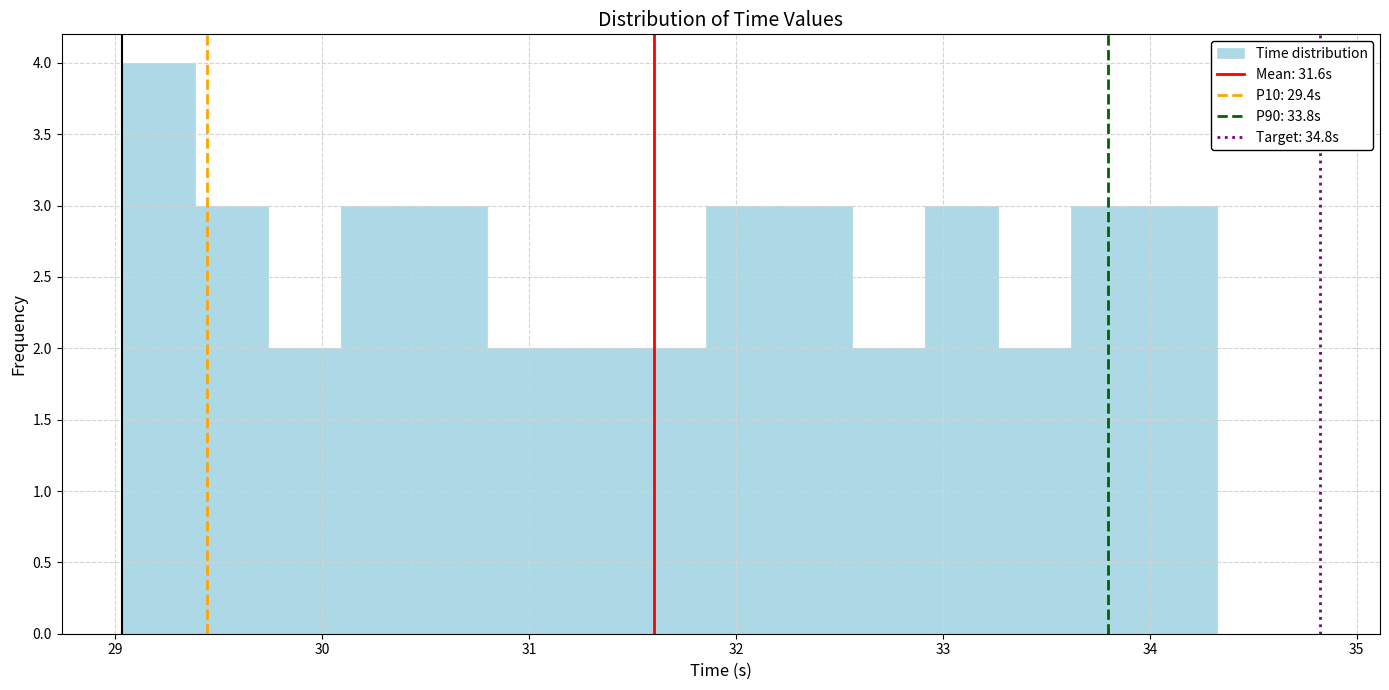

Read against the x-axis, roughly where is the centre of the tallest bar?

29.2